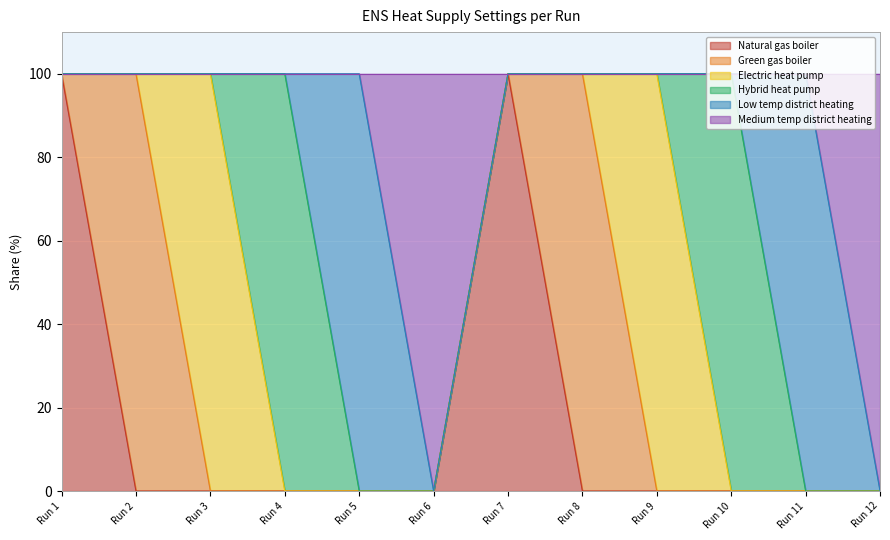

True or false: Electric heat pump and Medium temp district heating intersect in this chart.

False